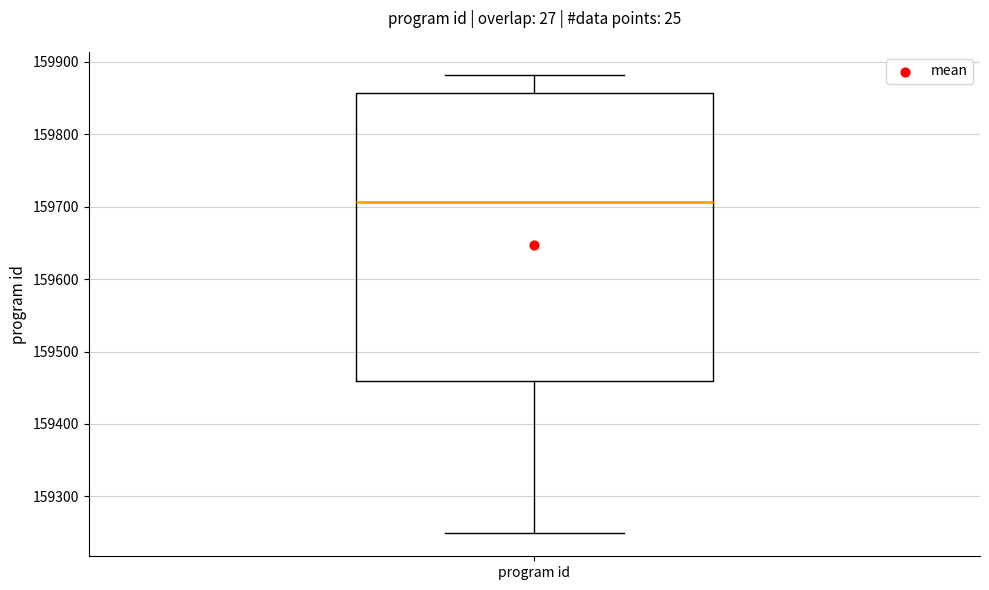

Read this box plot against the y-axis: the position of the median line, the range covered by the box, and the ends of both whiskers. The values are not printed on the chart, so give them approximately, as read against the axis.

median 159710, box 159460 to 159860, whiskers 159250 to 159880